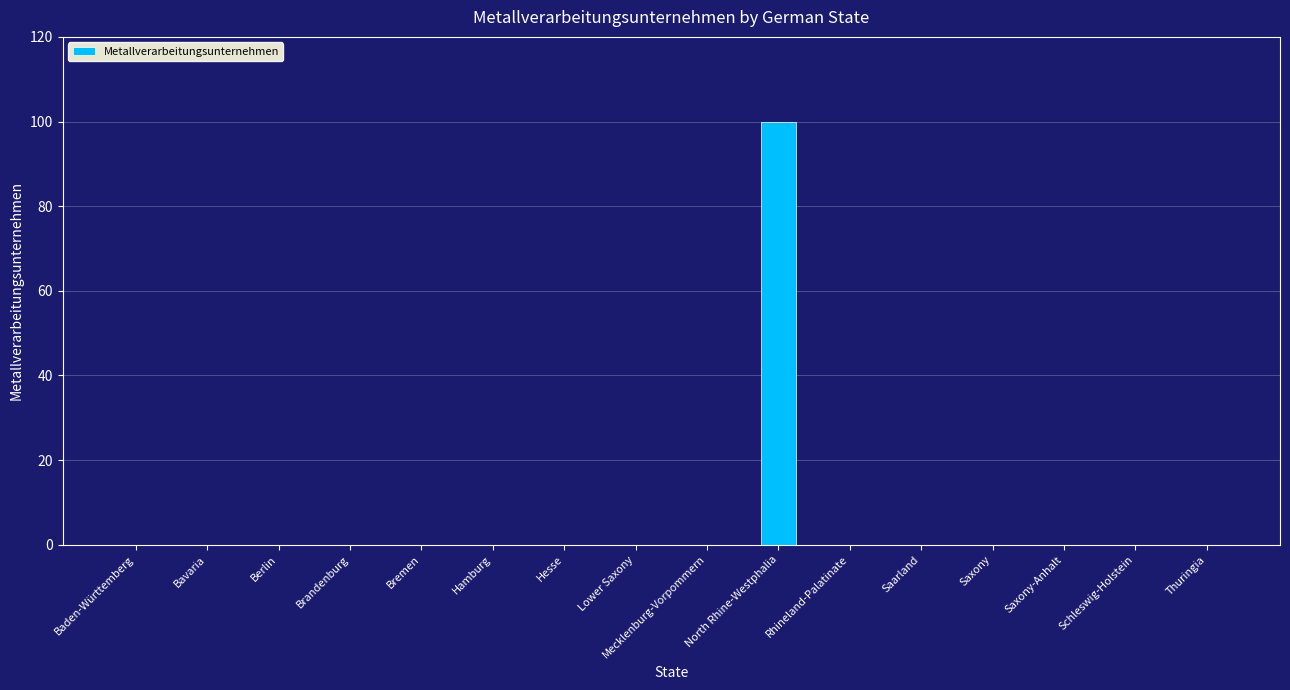

What is the sum of all values?

100